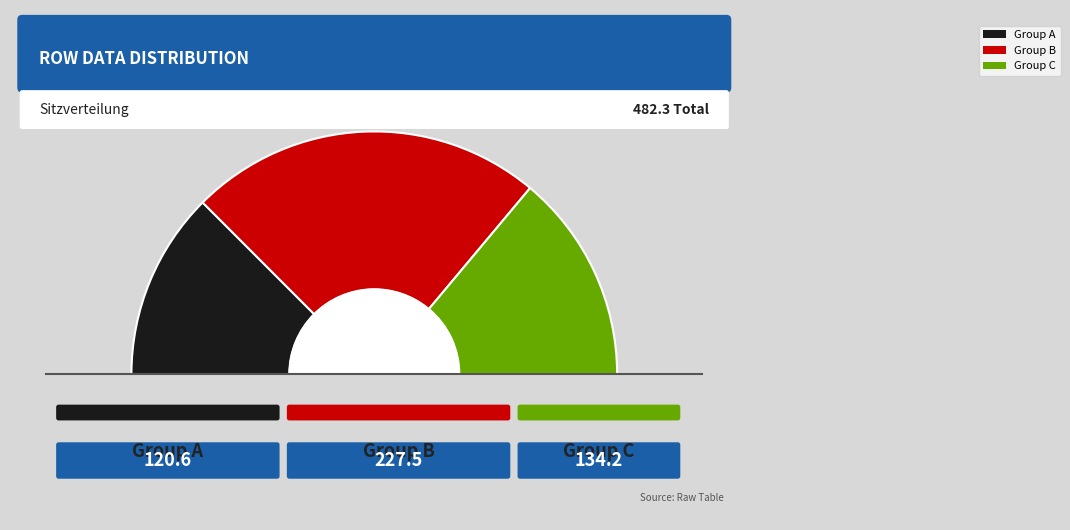

To the nearest percent, what is the combined percentage of 0.1 and 0.2?

75%